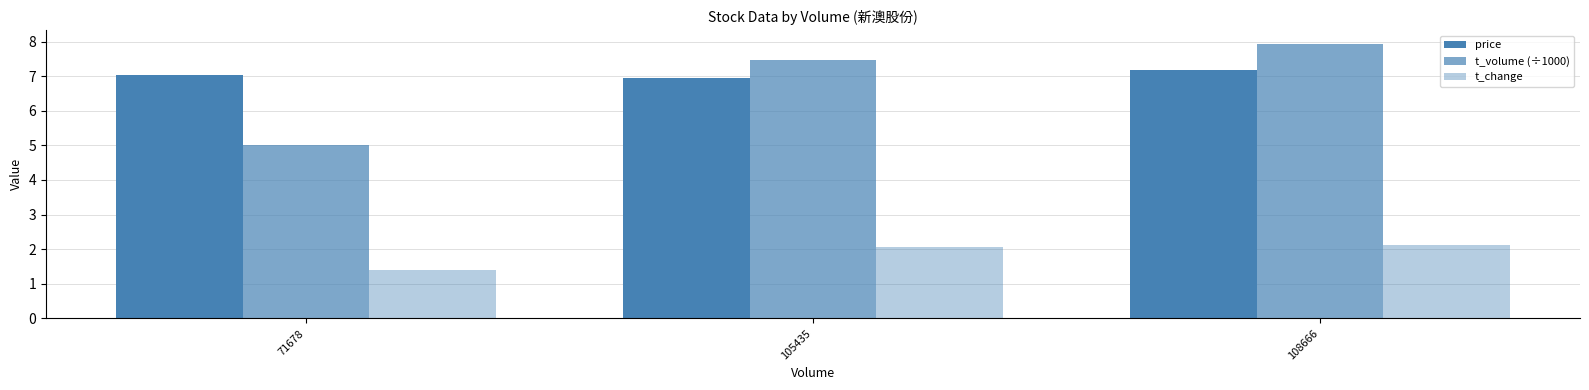

Rank the series at 71678 from lowest to highest value.

t_change, t_volume (÷1000), price